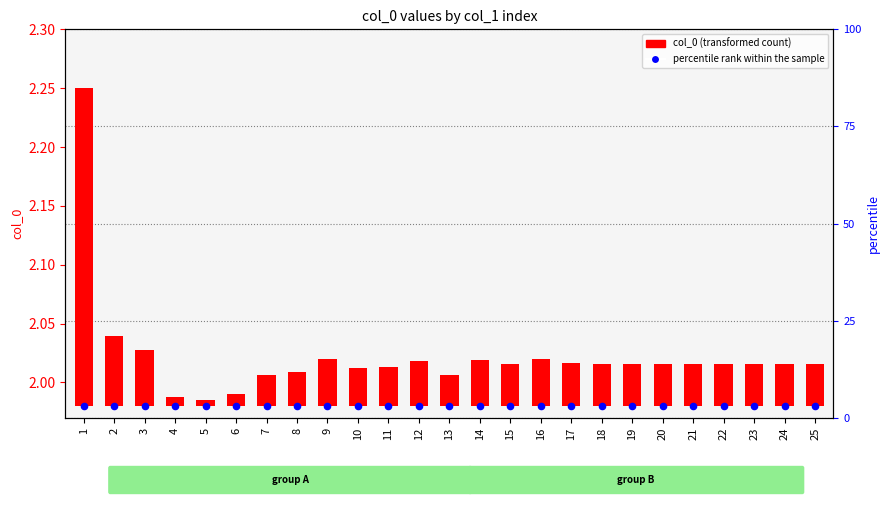

What is the total value across all series at 22?

2.0